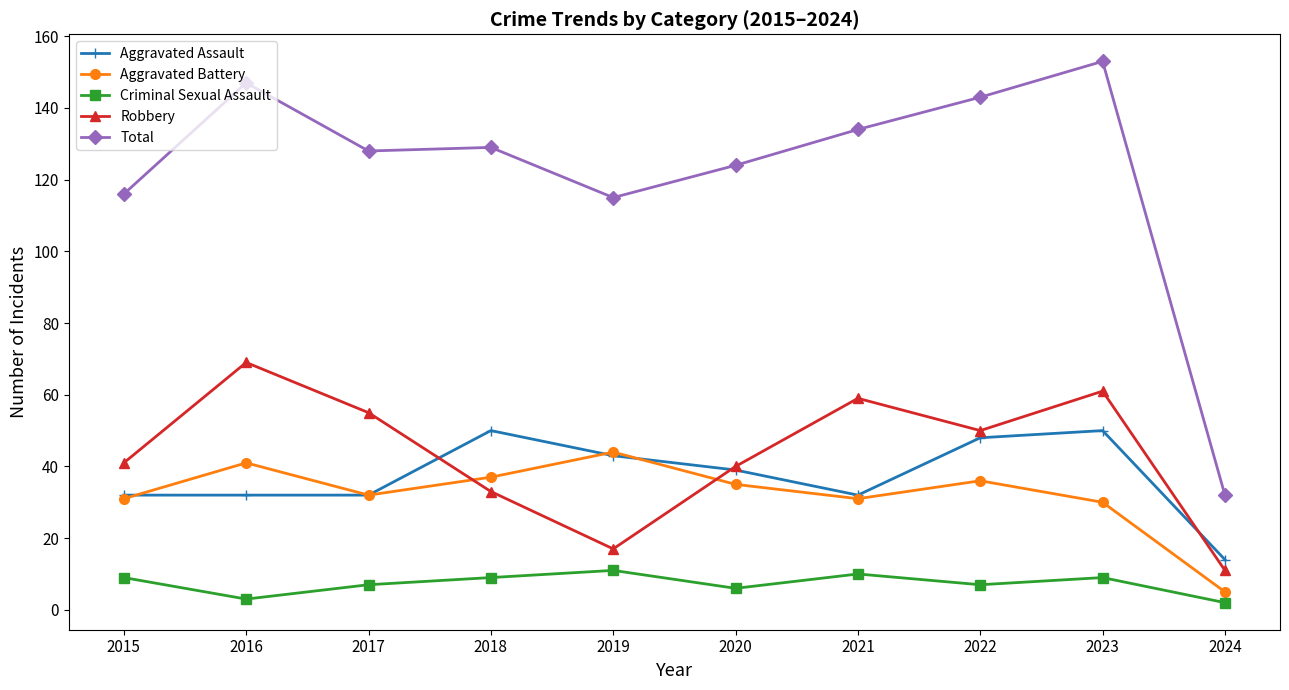

What is the difference between the highest and lowest values at 2019?

104